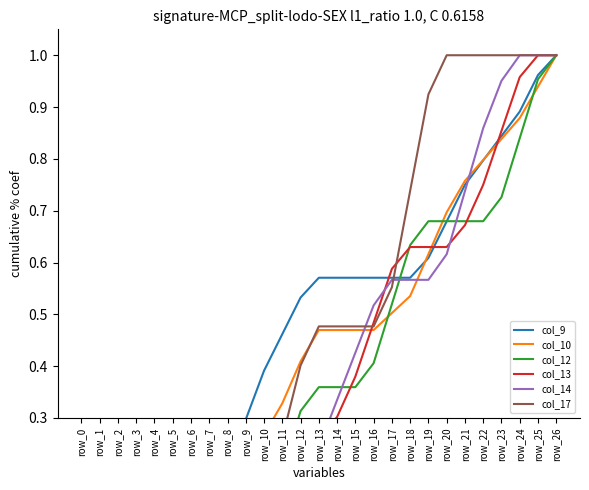

What are all the series names shown in the legend?

col_9, col_10, col_12, col_13, col_14, col_17